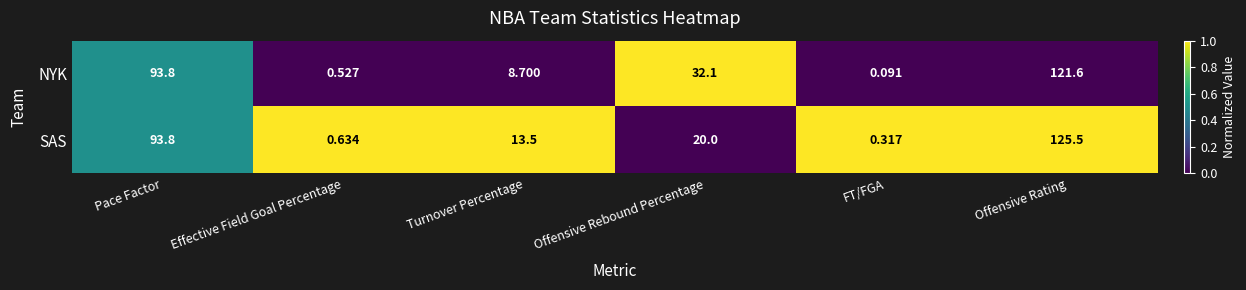

Rank the series at Offensive Rating from highest to lowest value.

SAS, NYK